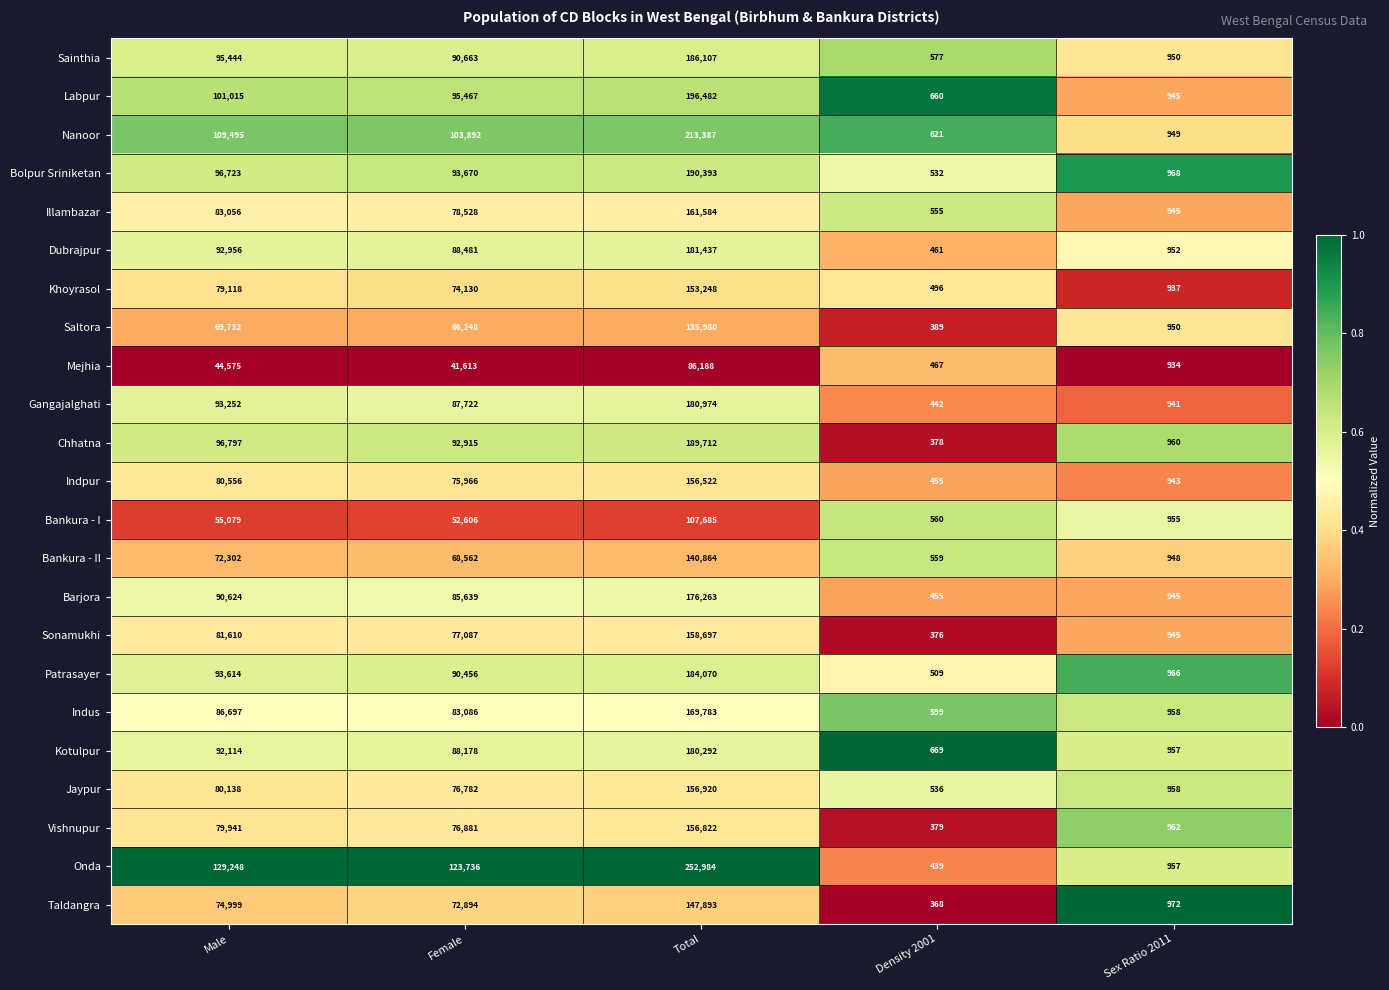

At which category is the sum across all series the highest?

Total